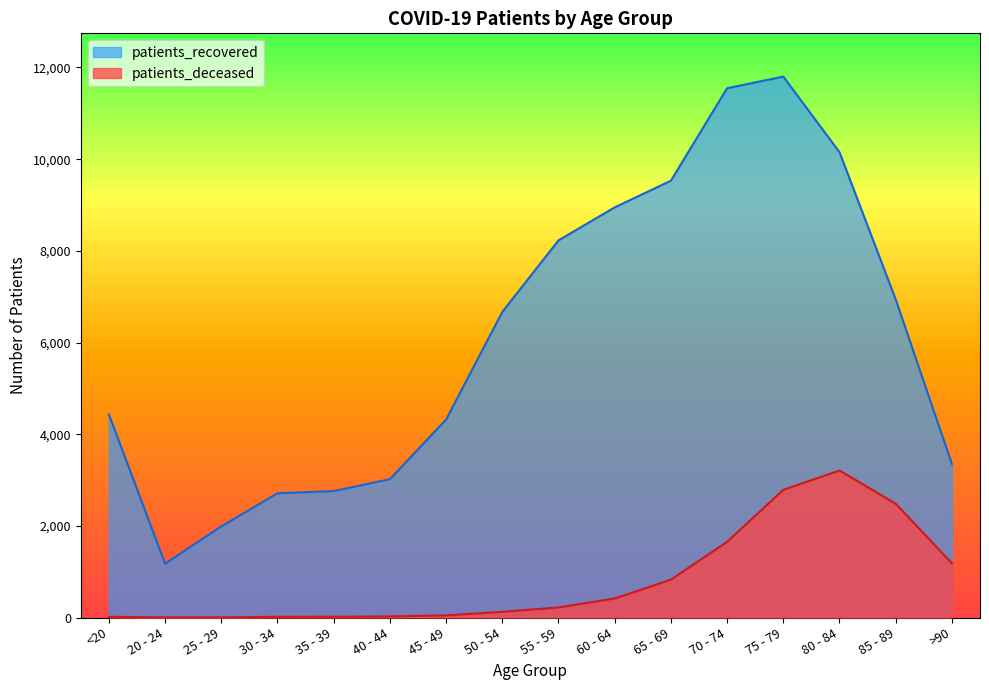

What is the difference between the maximum and minimum values in the patients_deceased series?

3204